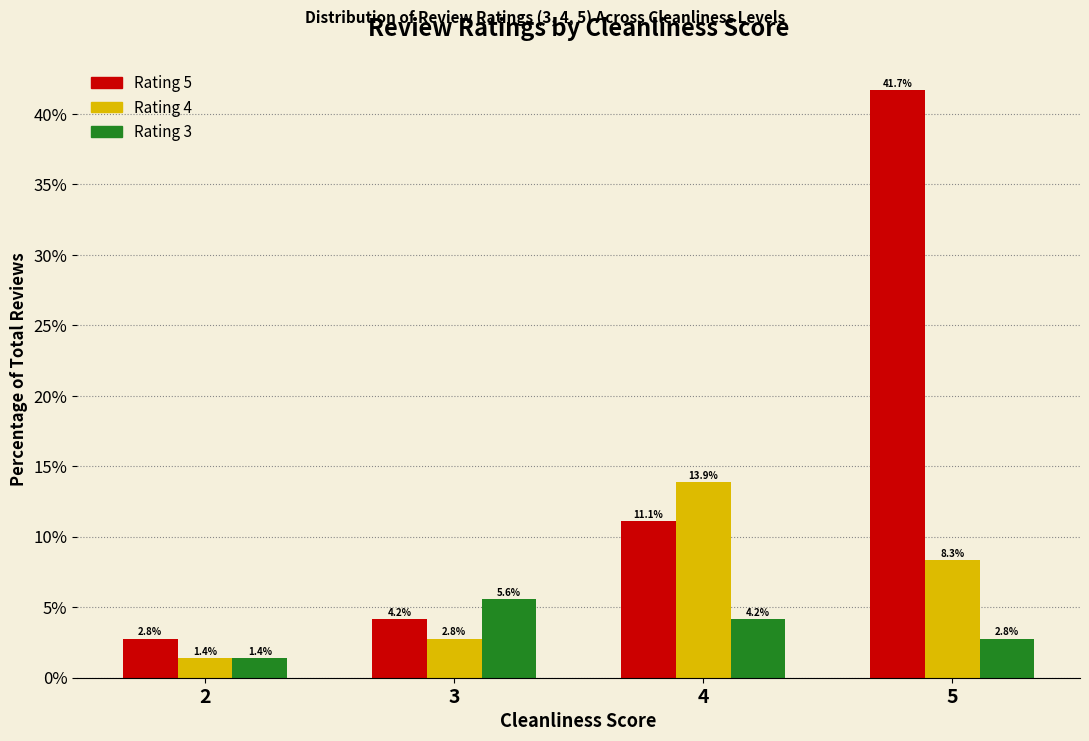

What is the lowest value of the Rating 3 series?

1.4